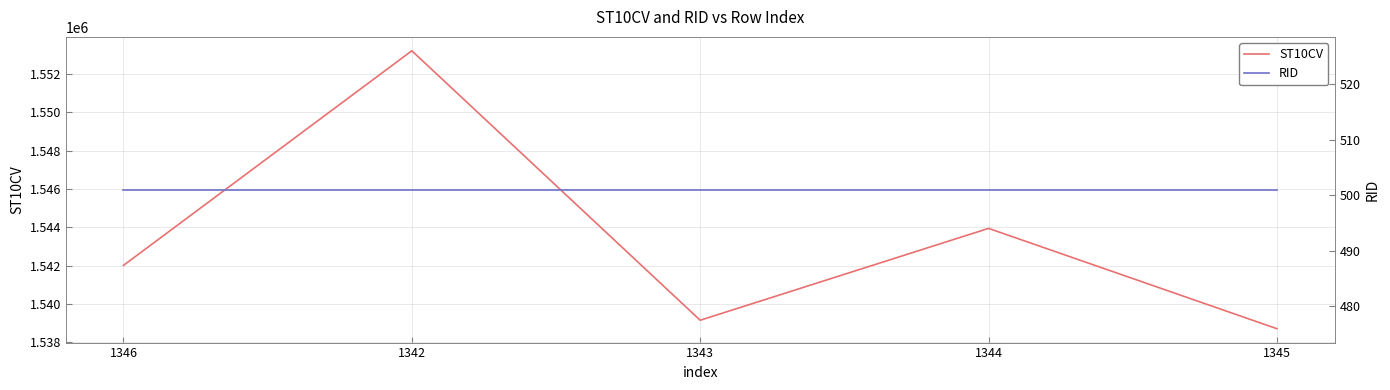

What is the value of the RID point at the 2nd from the left?

501